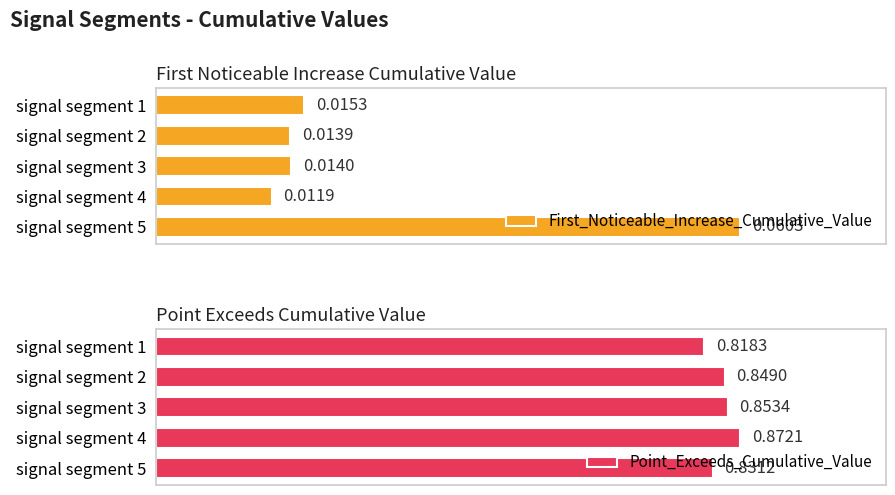

Rank the categories by First_Noticeable_Increase_Cumulative_Value value from lowest to highest.

signal segment 4, signal segment 2, signal segment 3, signal segment 1, signal segment 5